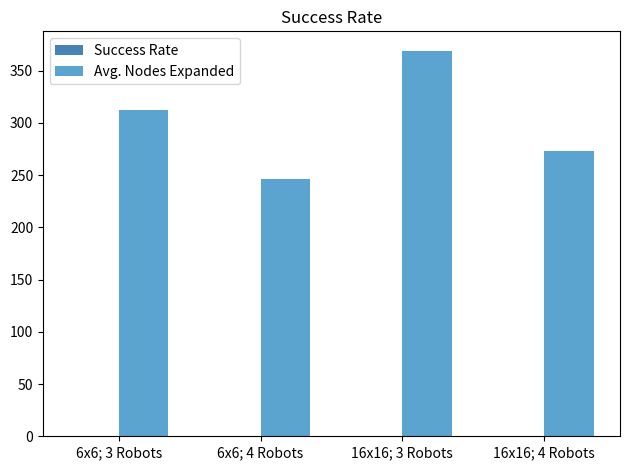

What is the total value across all series at 16x16; 4 Robots?

272.9